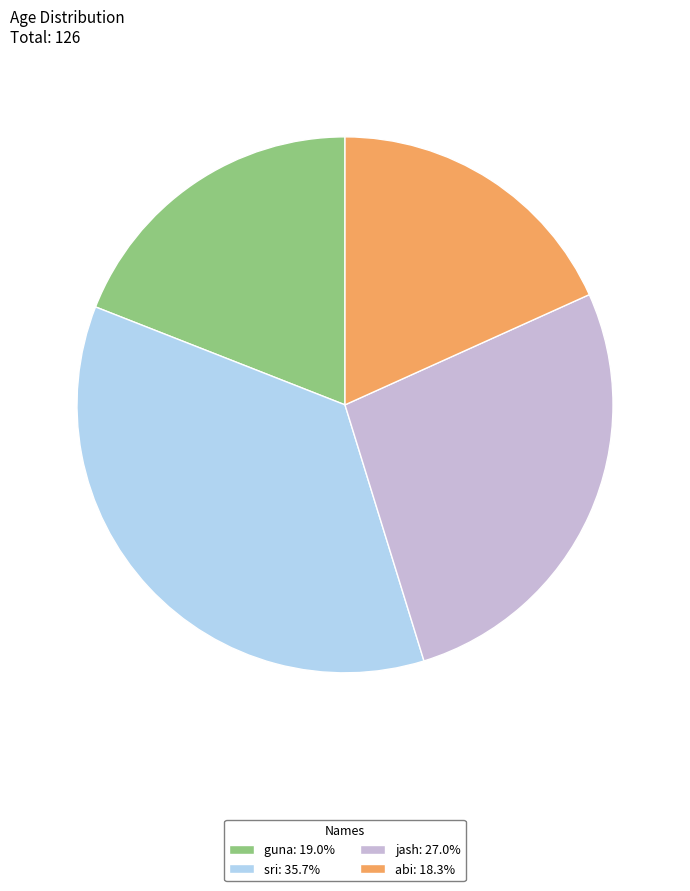

True or false: jash accounts for 13% of the total.

False